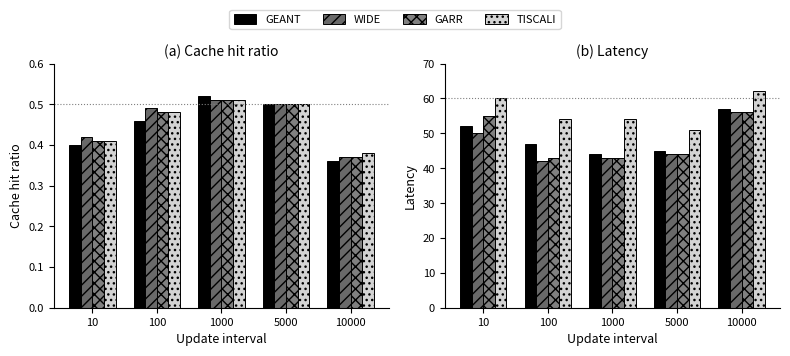

The WIDE series shows 60 at 100. True or false?

False